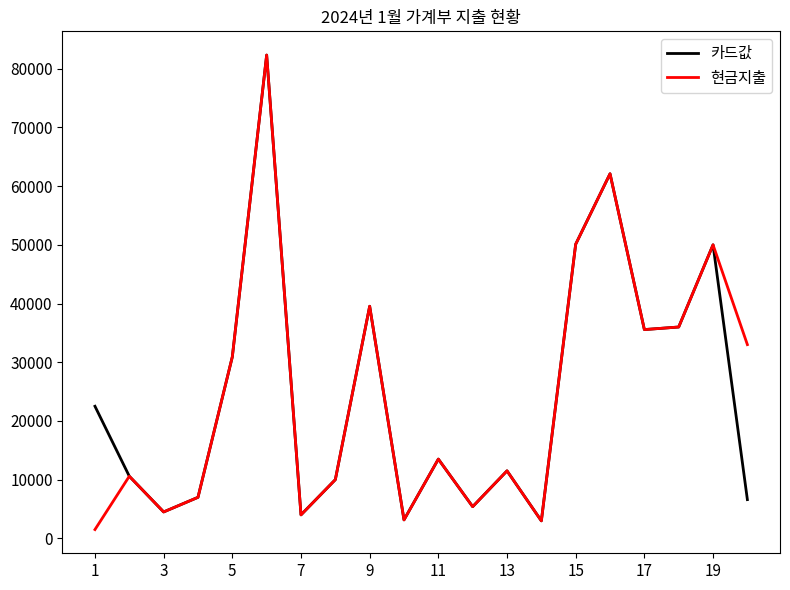

What is the maximum value for 현금지출?

82320